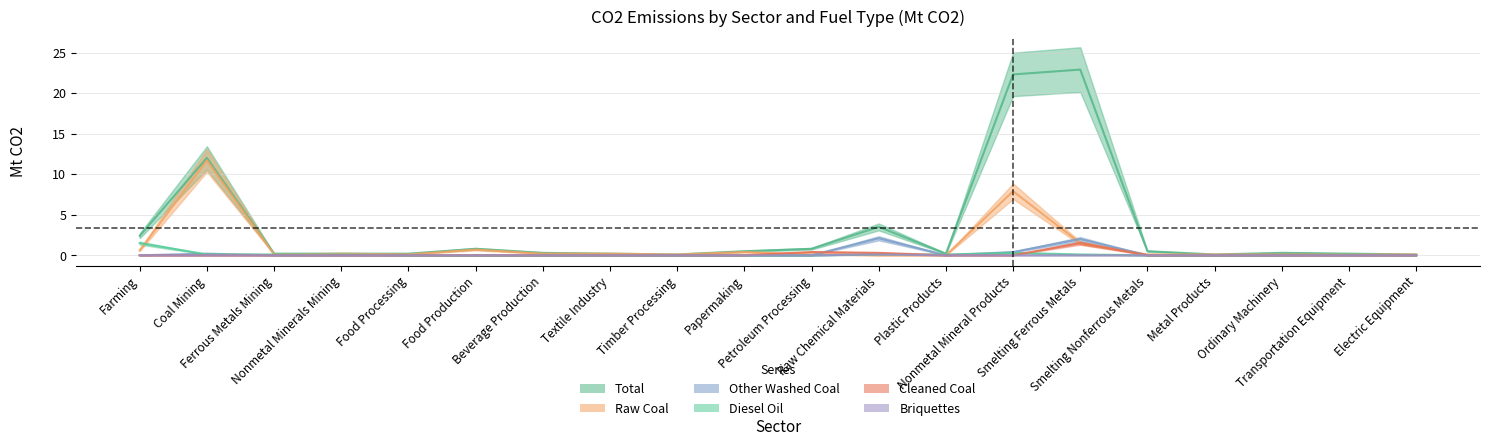

Count the number of data series in this chart.

6